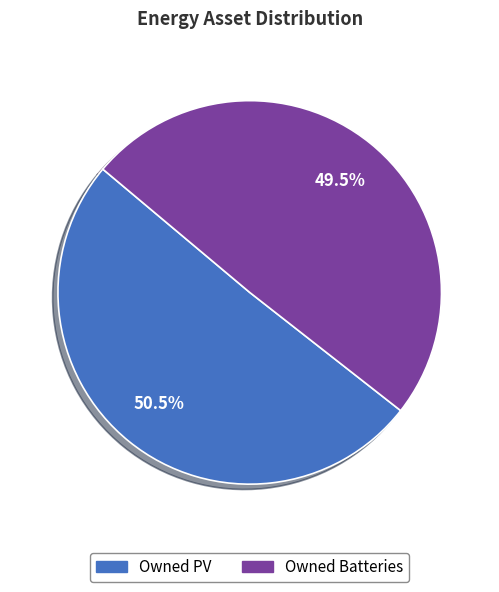

The Owned PV slice represents 41% of the pie. True or false?

False